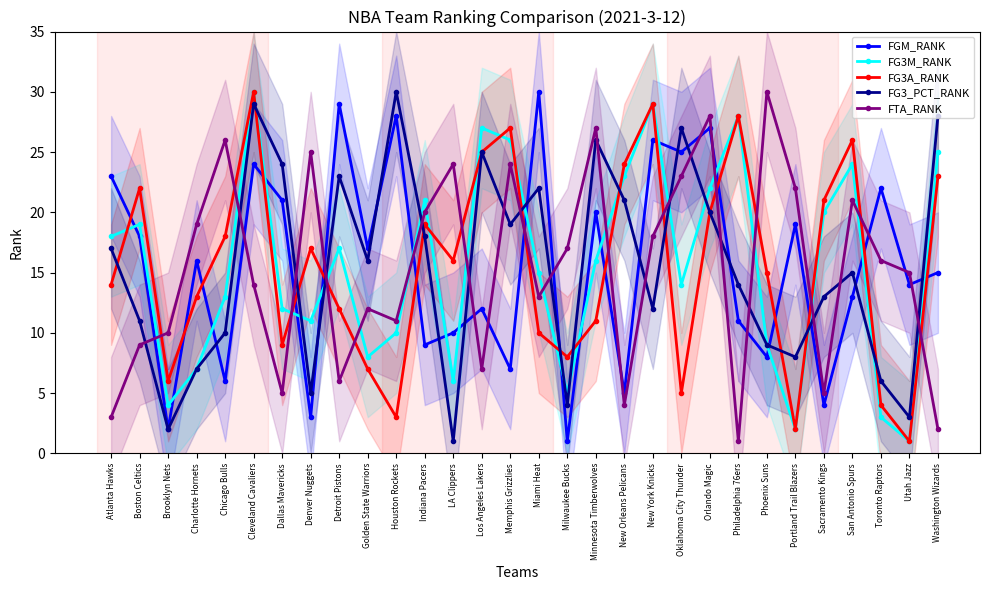

Between Houston Rockets and LA Clippers, which is larger?

Houston Rockets